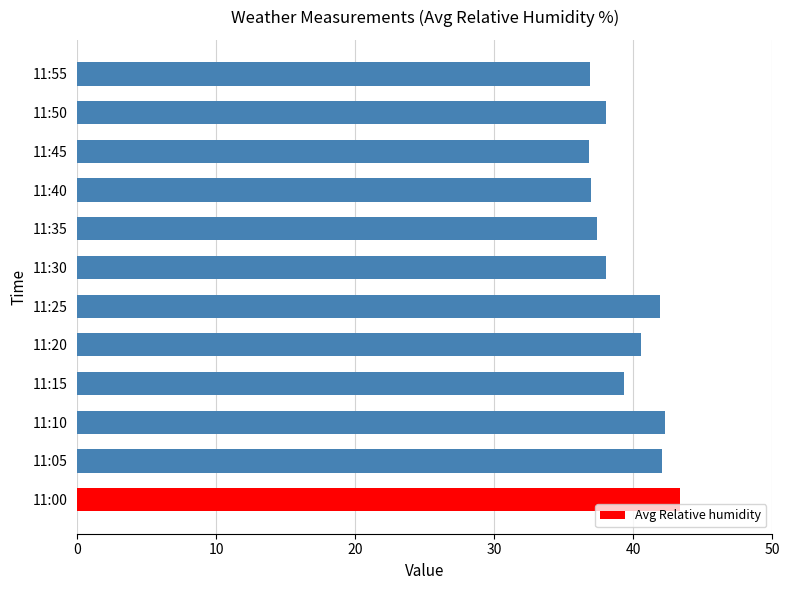

How many bars are there in total?

12